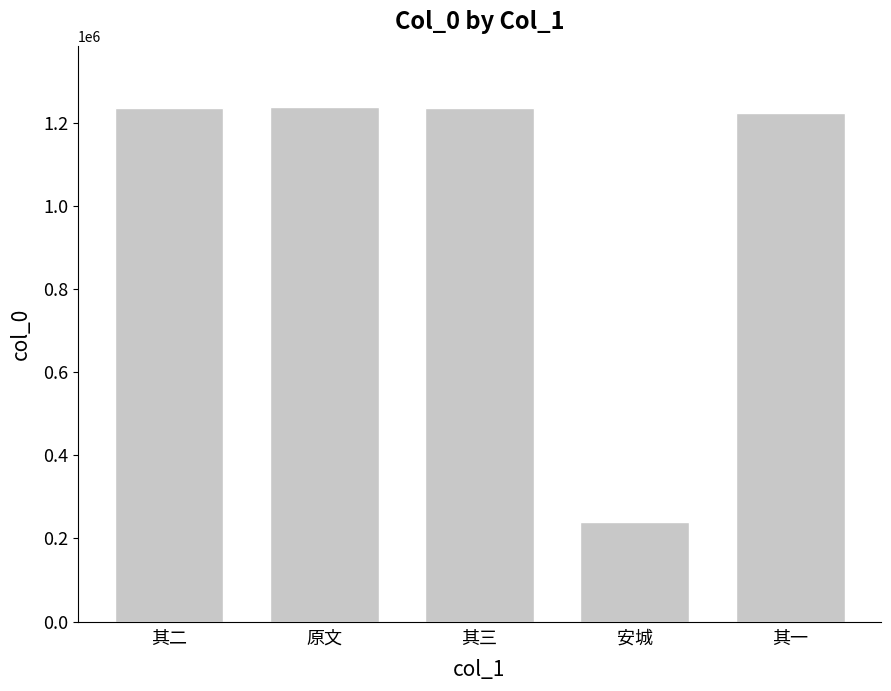

Are the bars grouped side by side (vs. stacked)?

No